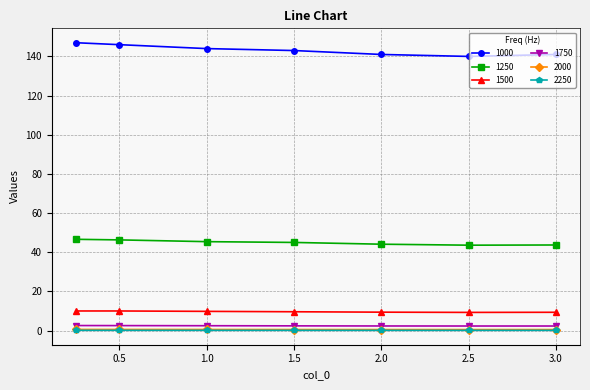

Which series has the largest total across all categories?

1000